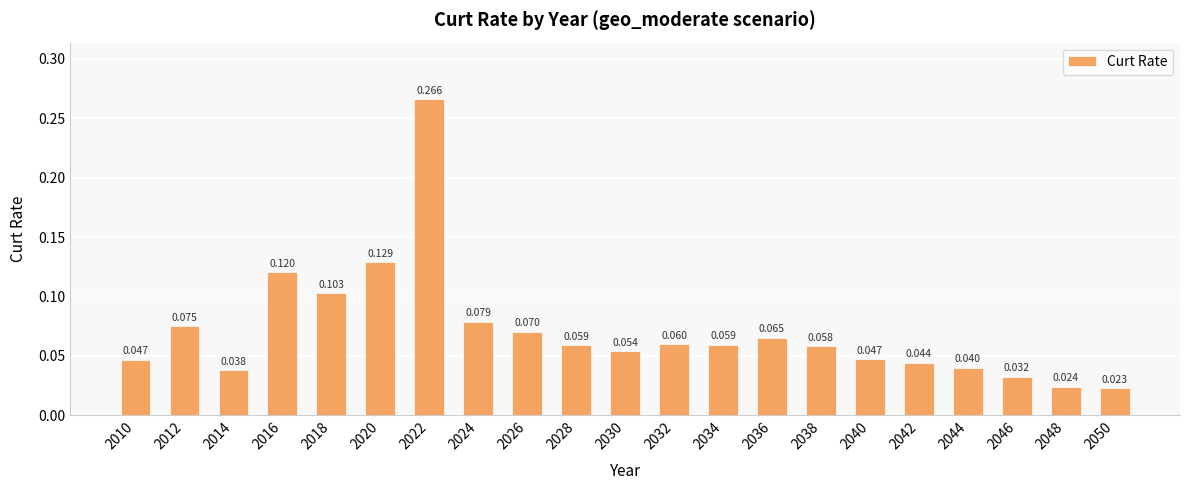

Rank the categories by value from highest to lowest.

2022, 2020, 2016, 2018, 2024, 2012, 2026, 2036, 2032, 2034, 2028, 2038, 2030, 2040, 2010, 2042, 2044, 2014, 2046, 2048, 2050